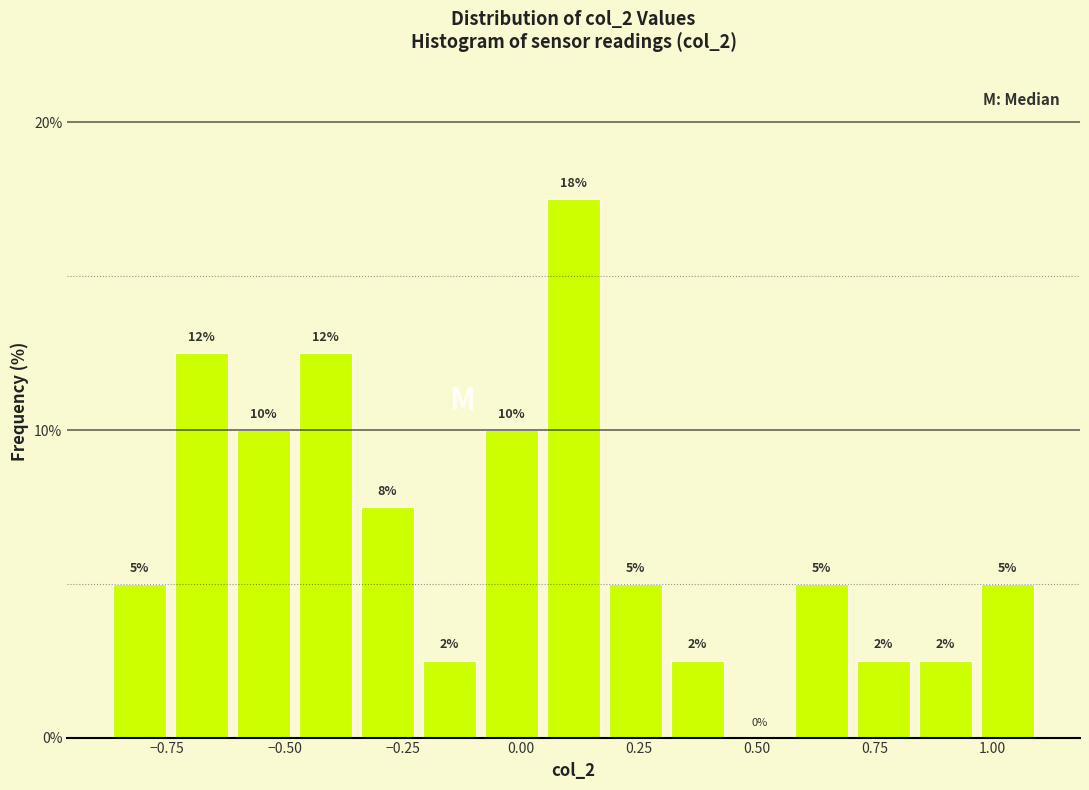

Around what value on the x-axis is the tallest bar? Give the approximate position of its centre, as read against the axis.

0.10